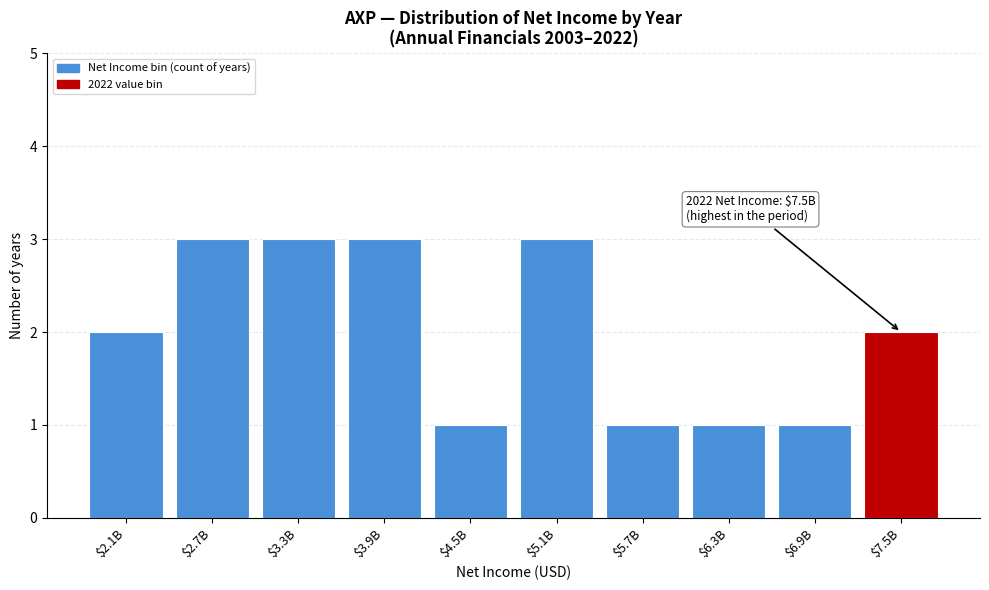

Reading right to left, what are all the values shown in this chart?

2	1	1	1	3	1	3	3	3	2